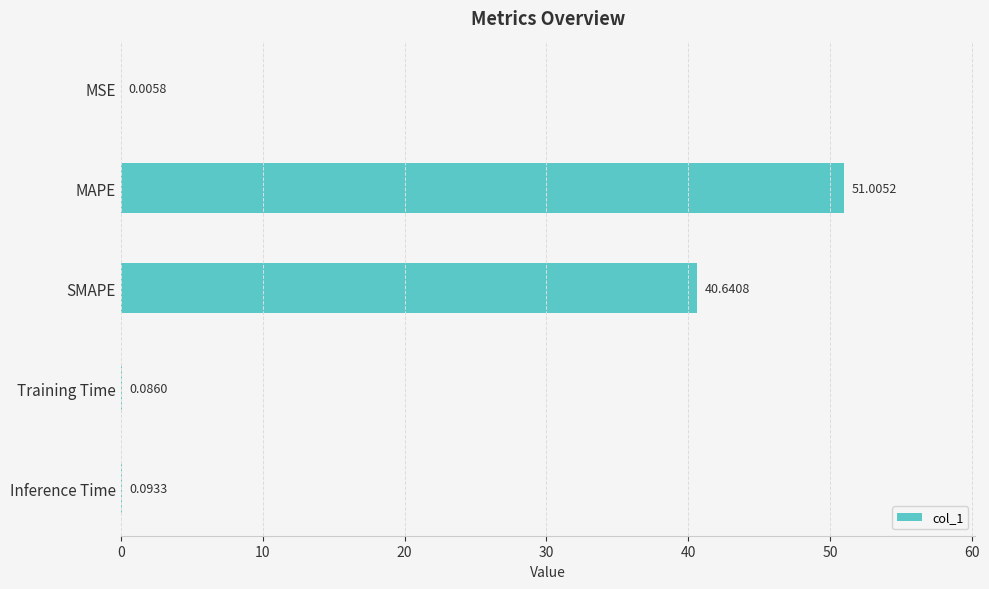

Which category has the highest value across all series?

MAPE